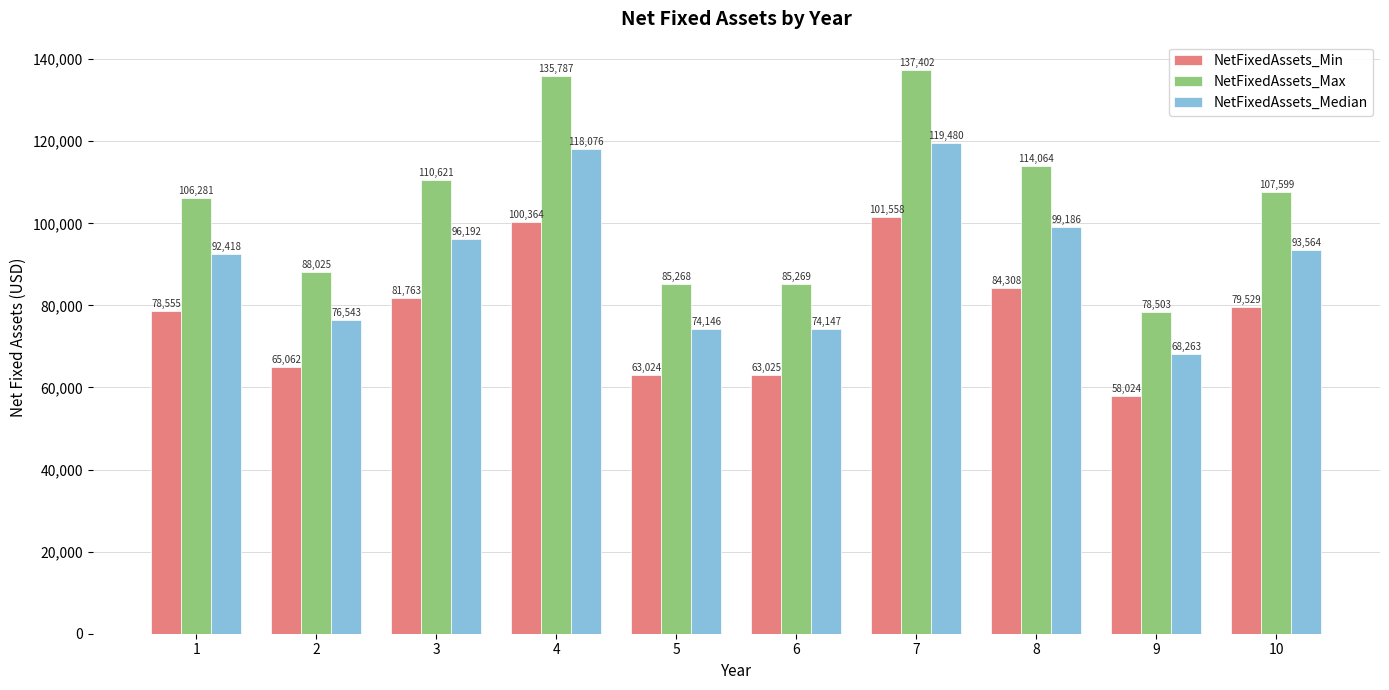

Is it true that NetFixedAssets_Max equals 43315.0 at 7?

False